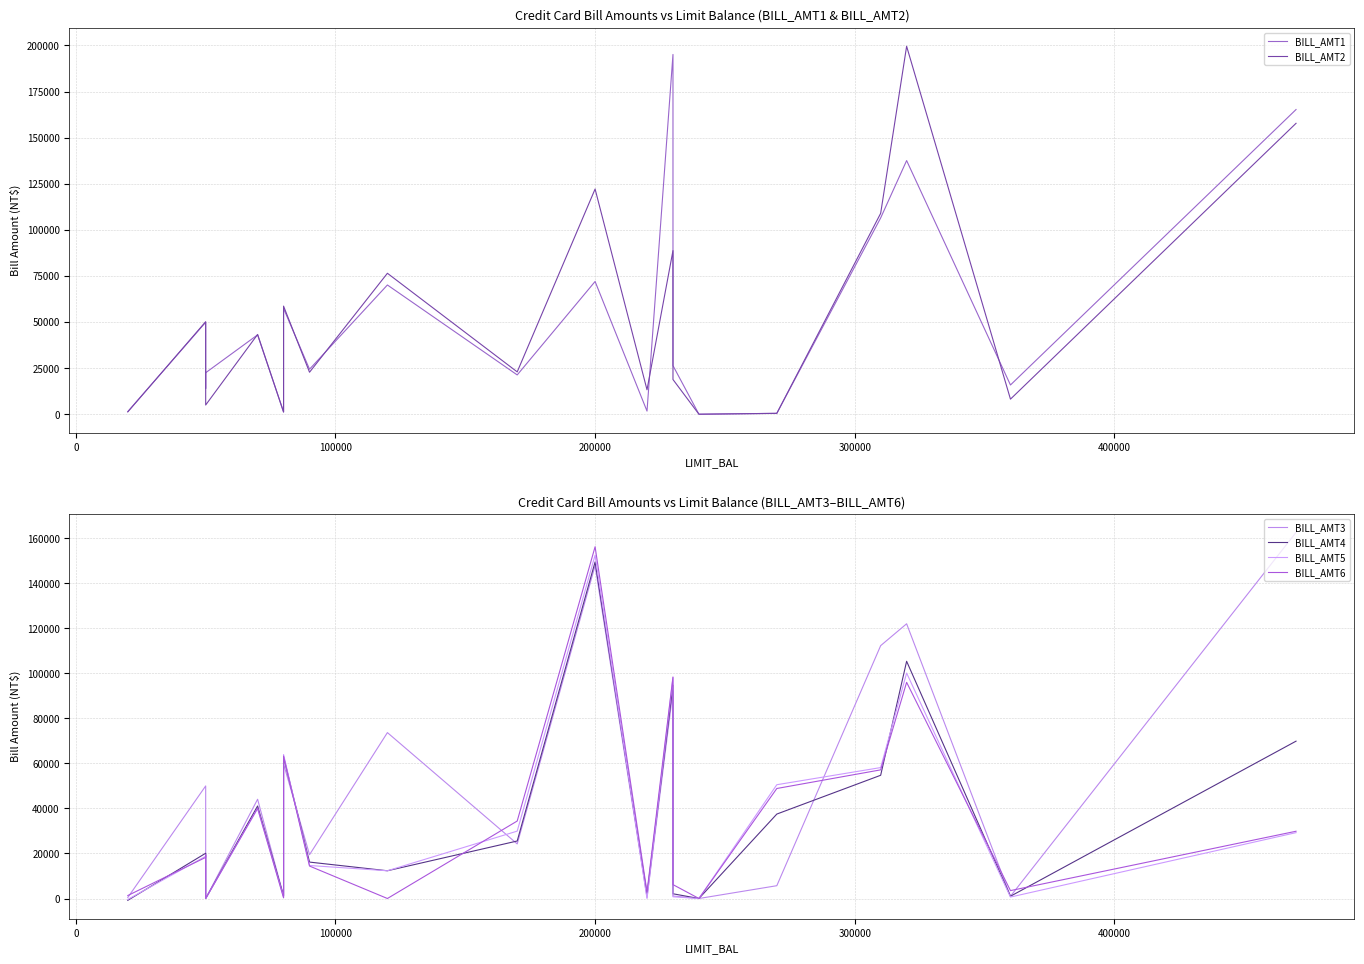

True or false: BILL_AMT3 has a value of 241 at −100000.

False